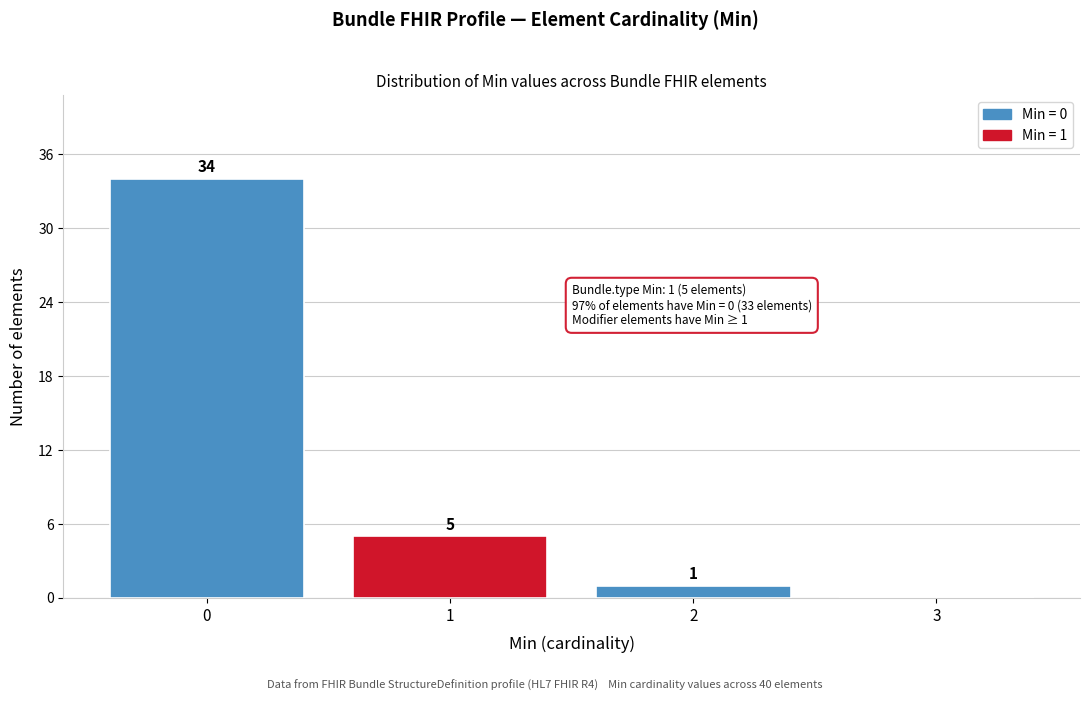

Over which range of the x-axis is the bar tallest?

-0.5 to 0.5